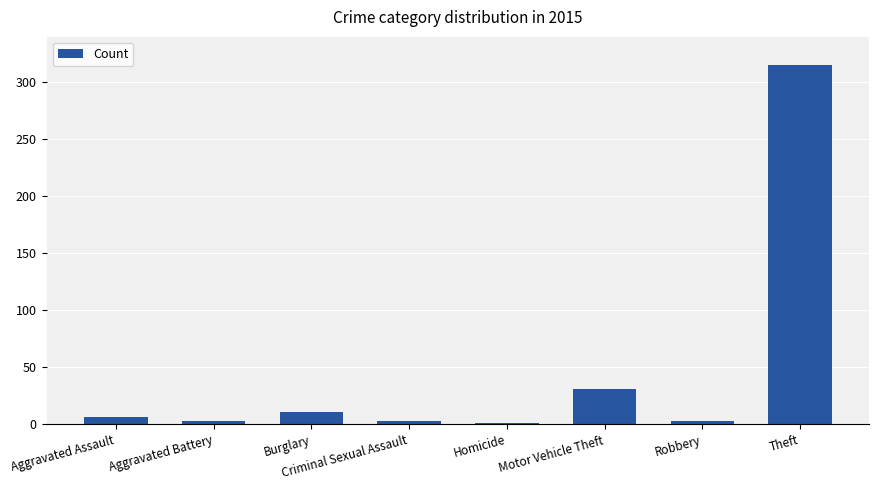

Between Aggravated Battery and Burglary, which is larger?

Burglary